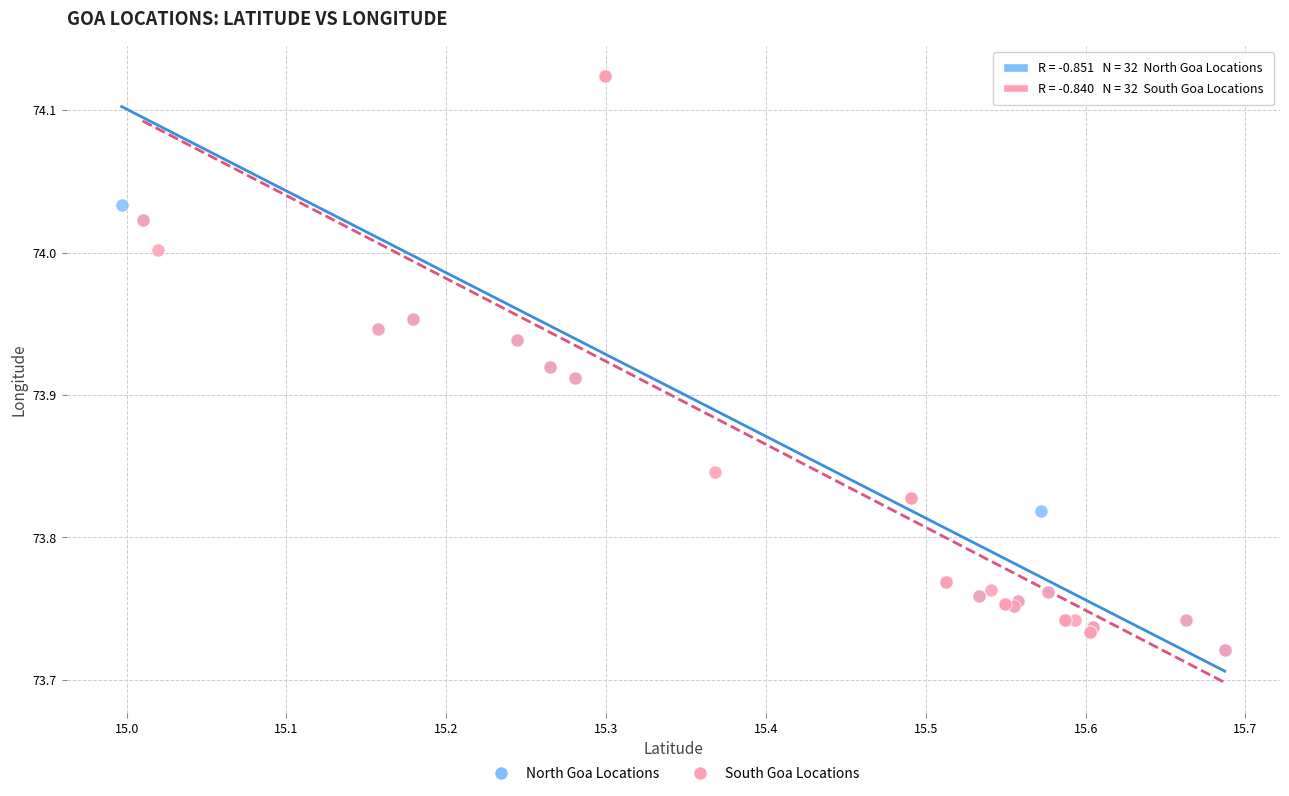

What are all the series names shown in the legend?

North Goa Locations, South Goa Locations